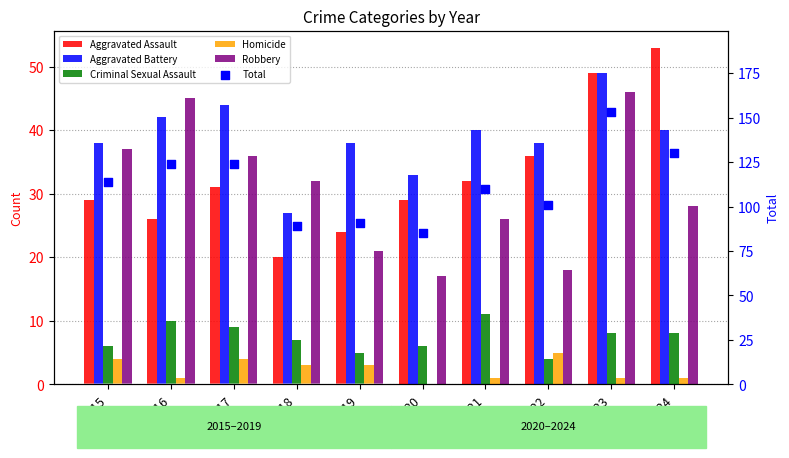

Which series has the widest spread of Y values?

Total